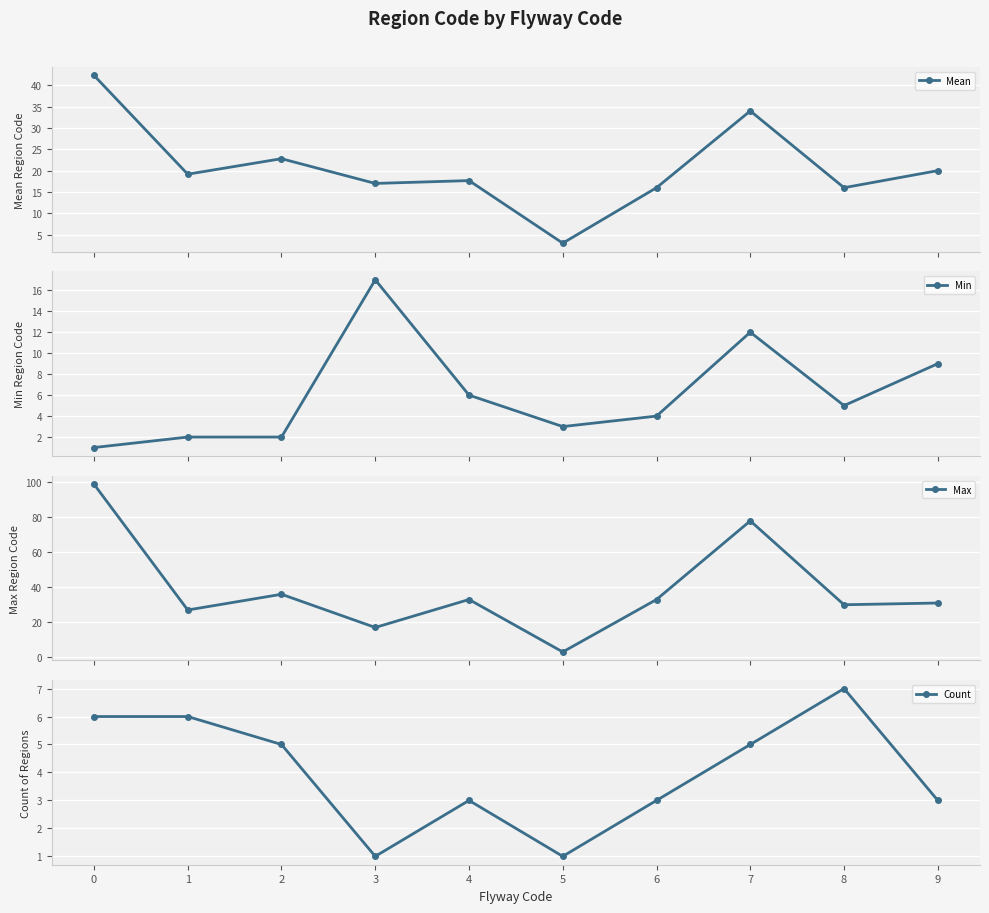

What is the greatest value displayed?

99.0